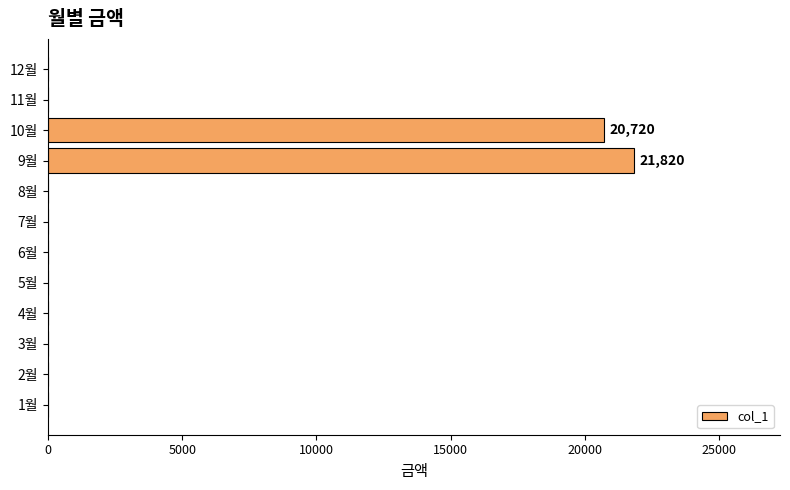

Reading bottom to top, list all the values displayed in this chart.

1월=0	2월=0	3월=0	4월=0	5월=0	6월=0	7월=0	8월=0	9월=21820	10월=20720	11월=0	12월=0